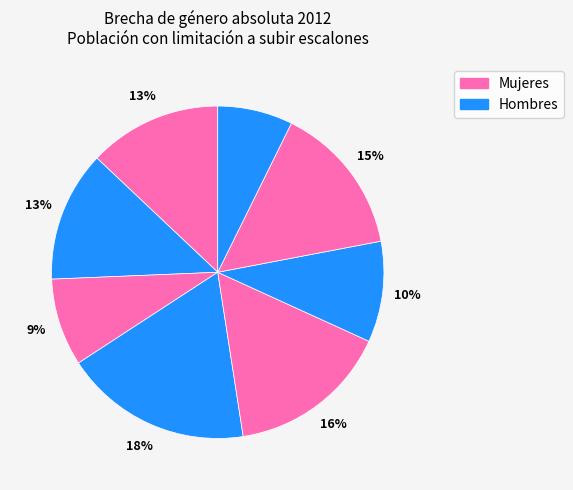

How many segments does this pie chart have?

8